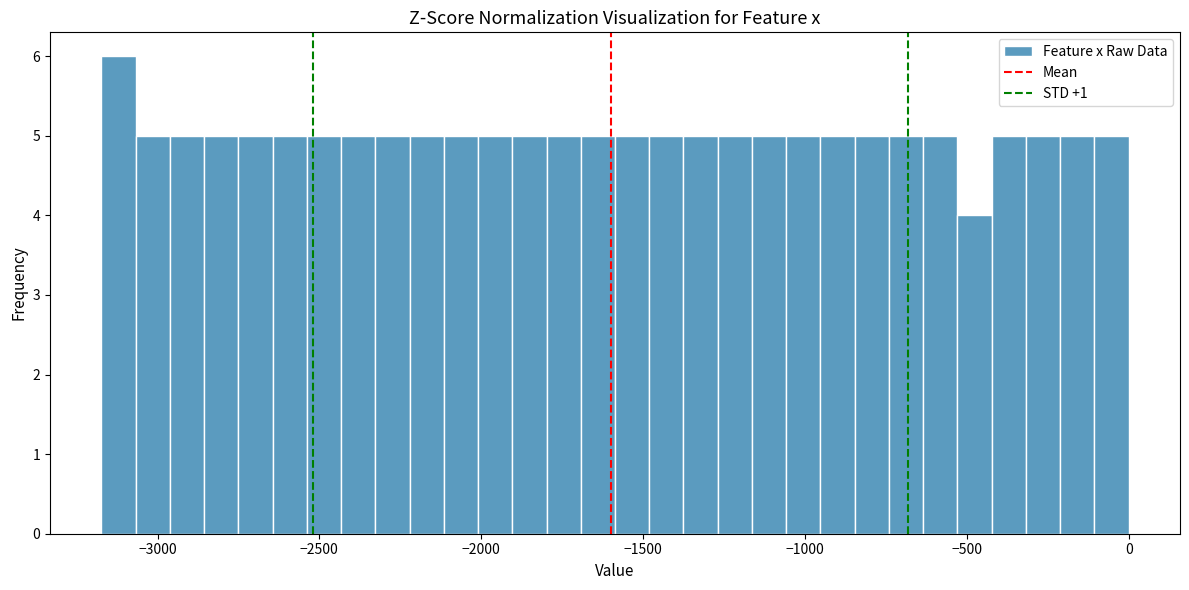

Read against the x-axis, roughly where is the centre of the tallest bar?

-3100